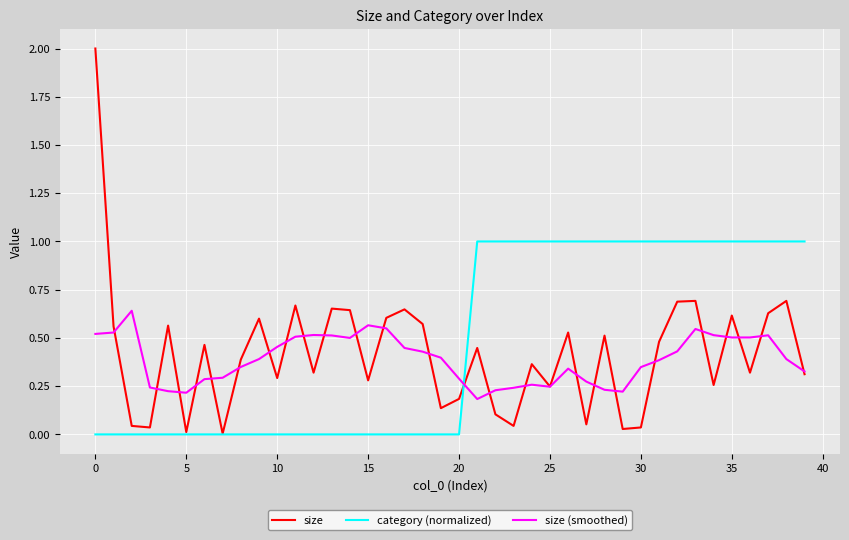

At how many categories does at least one series exceed 0?

40